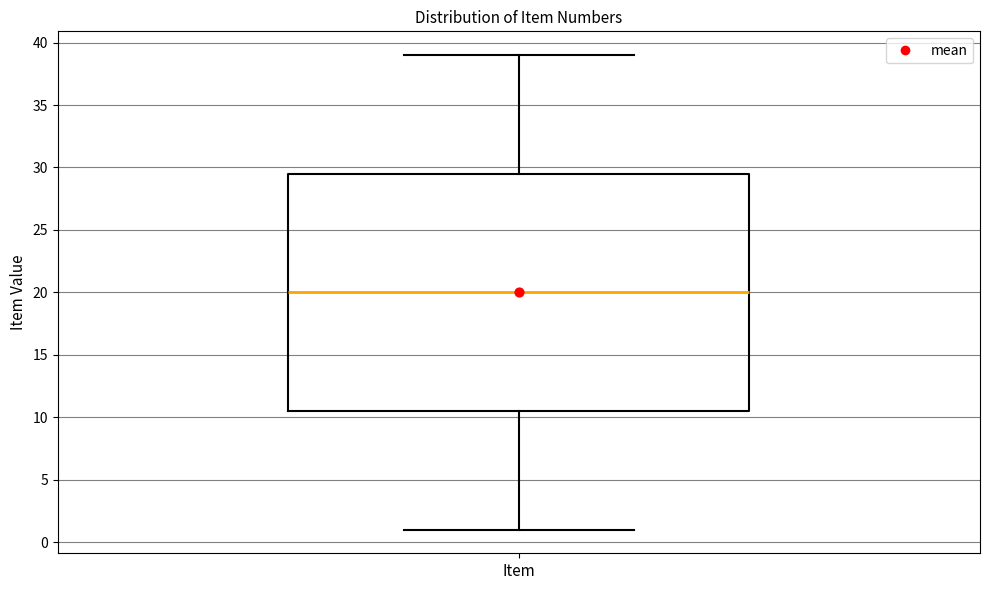

Read this box plot against the y-axis: the position of the median line, the range covered by the box, and the ends of both whiskers. The values are not printed on the chart, so give them approximately, as read against the axis.

median 20.0, box 10.5 to 29.5, whiskers 1.0 to 39.0